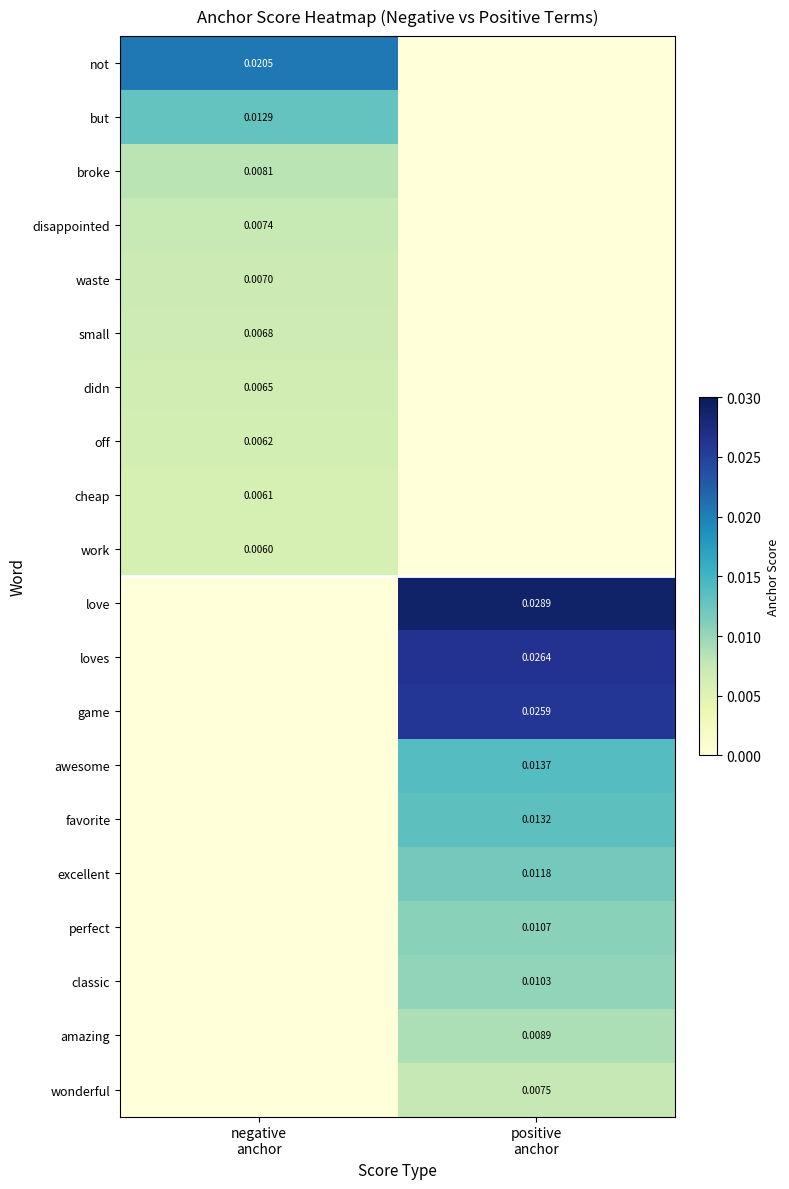

The game series shows 0.0 at negative anchor. True or false?

True